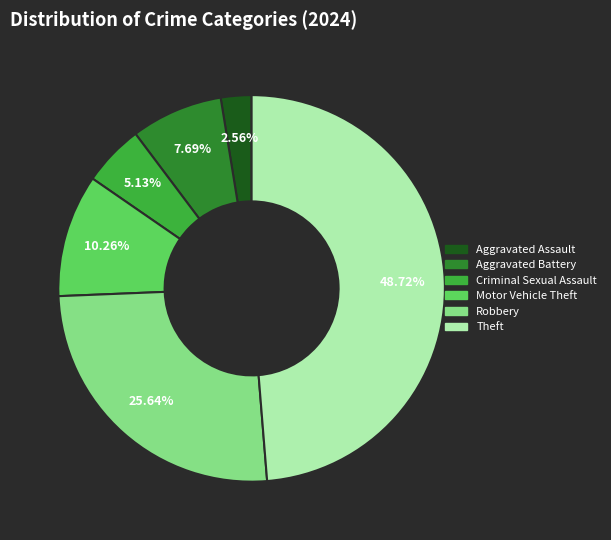

How many slices are in this pie chart?

6